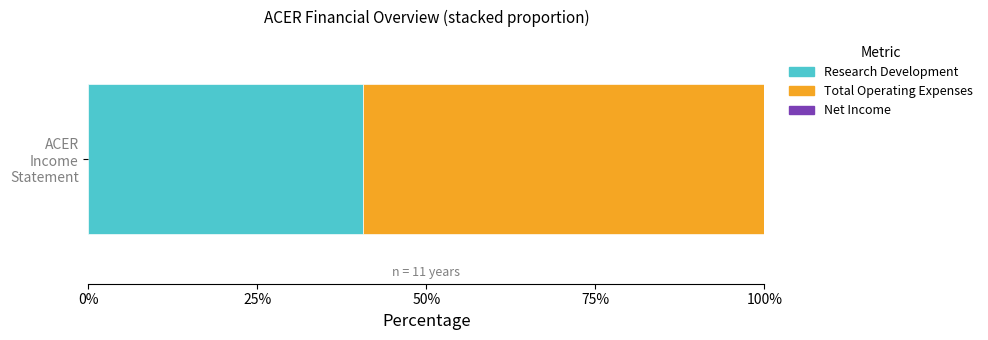

What is the smallest value displayed?

0.6